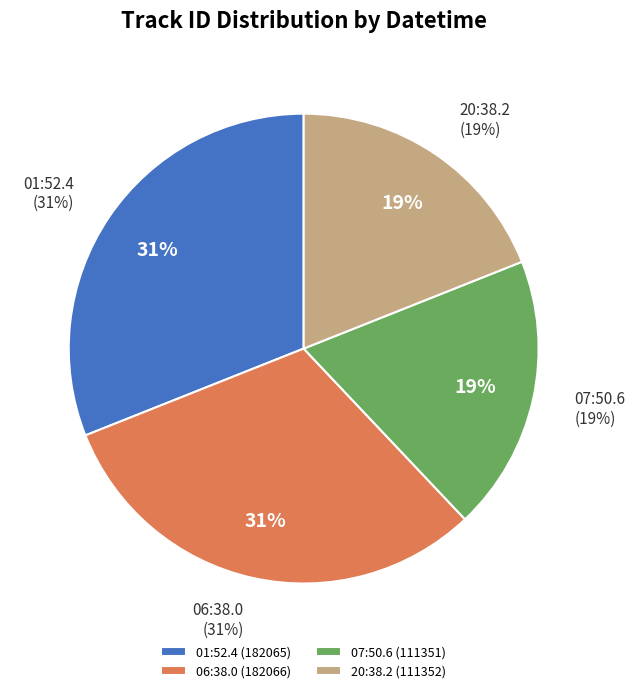

Between 20:38.2 and 01:52.4, which is larger?

01:52.4